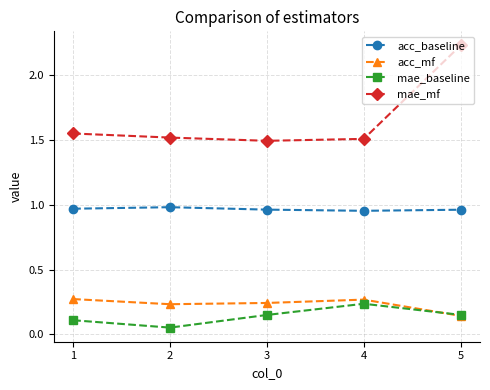

Does the chart display data point markers on the line(s)?

Yes